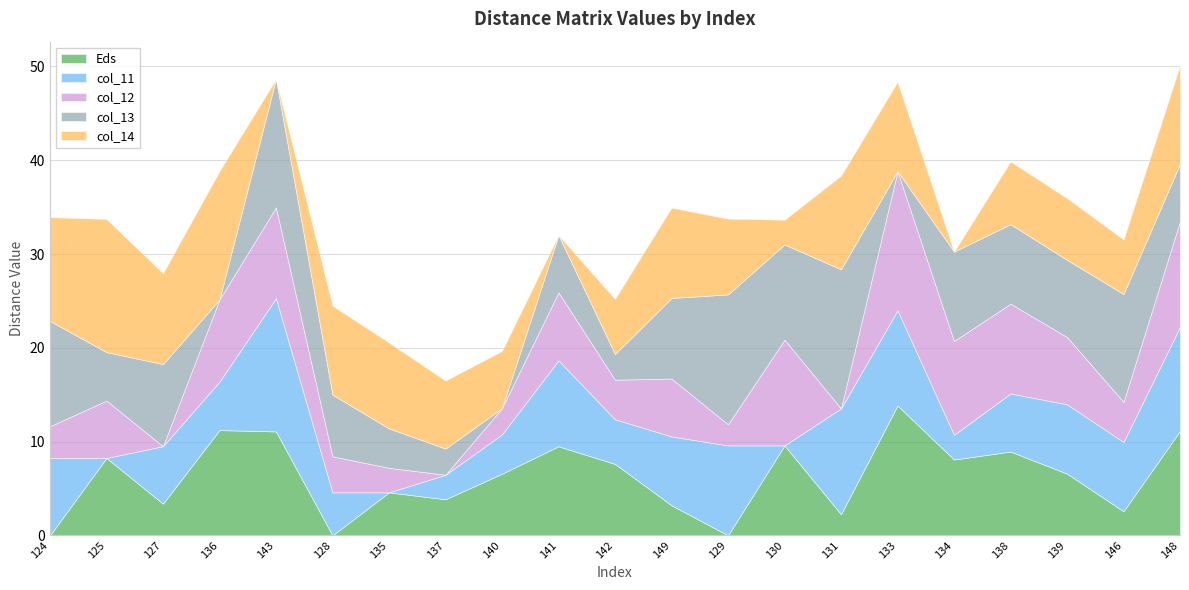

Where does the col_11 series first go above 6?

124